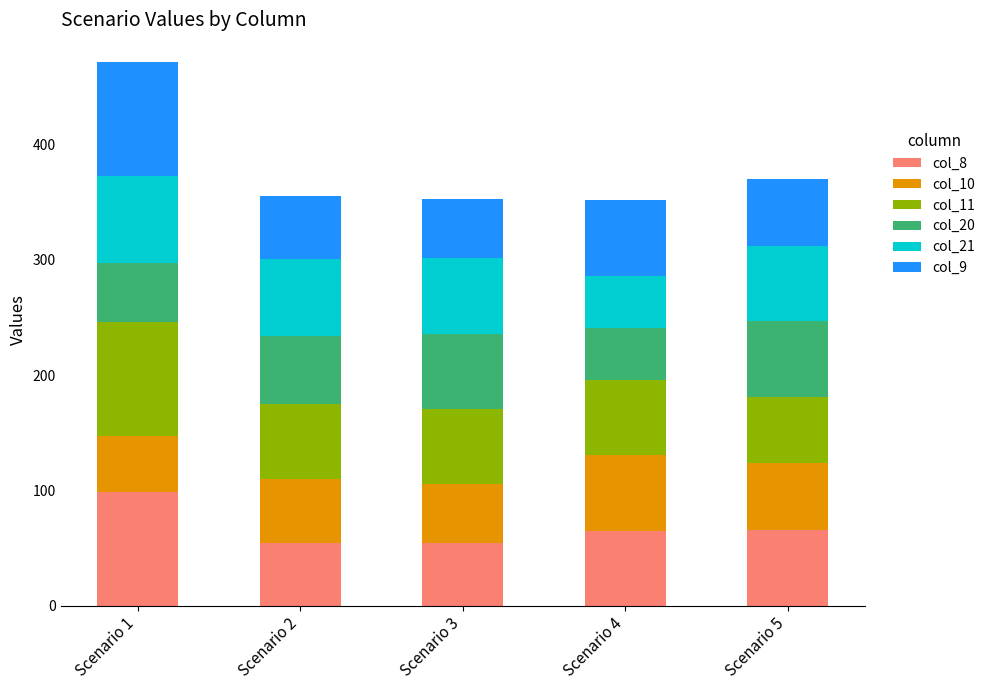

What is the sum of all col_8 values?

339.0